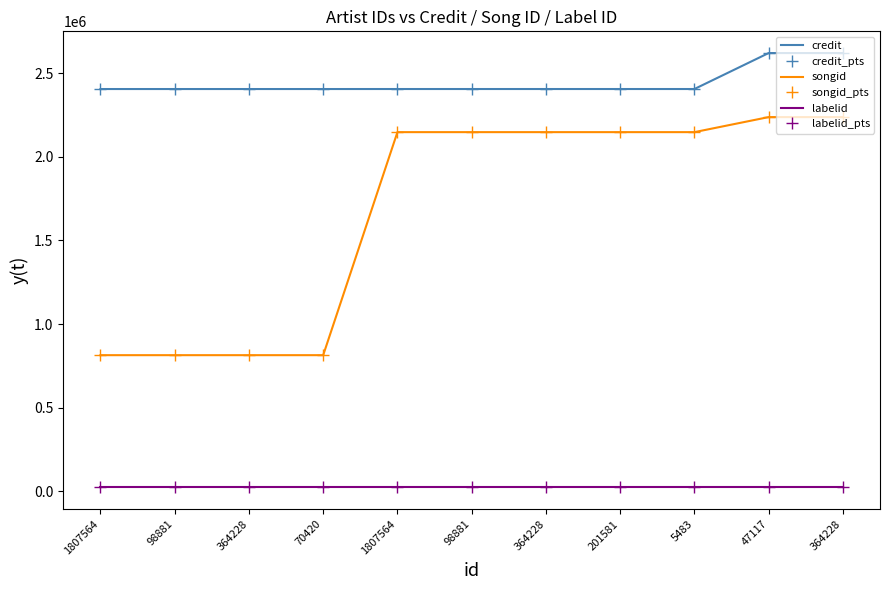

True or false: credit_pts and songid_pts intersect in this chart.

False